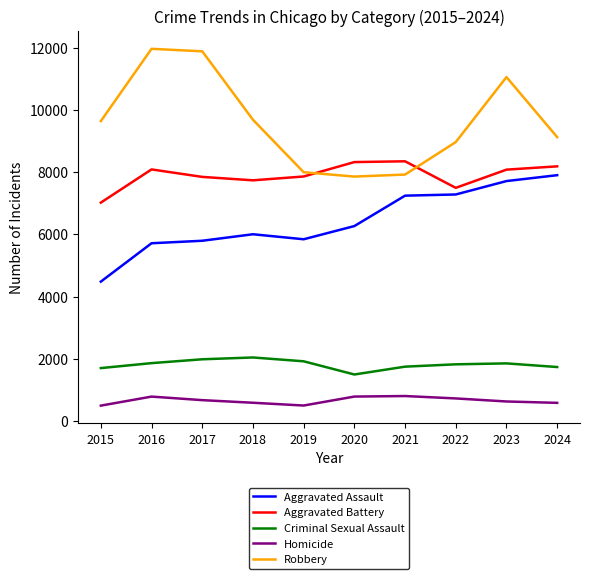

Is it true that Aggravated Assault equals 8214 at 2017?

False